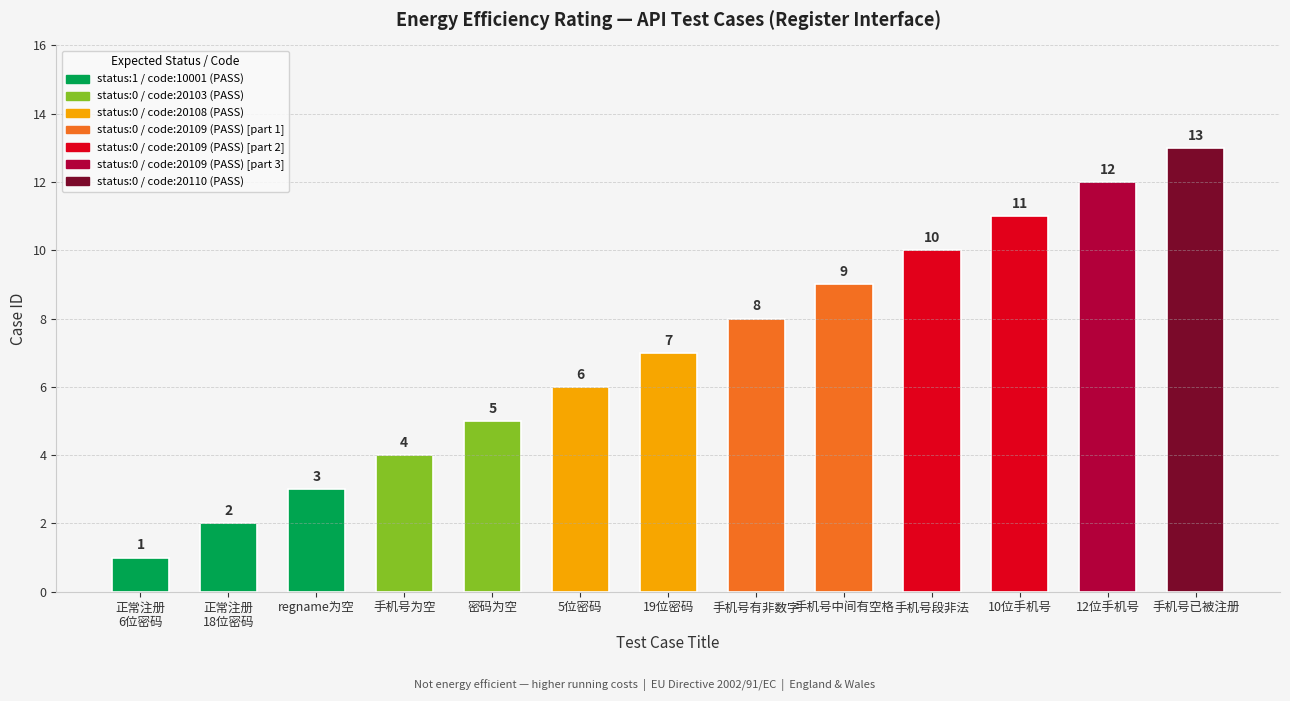

Which label corresponds to the smallest value in the chart?

正常注册
6位密码